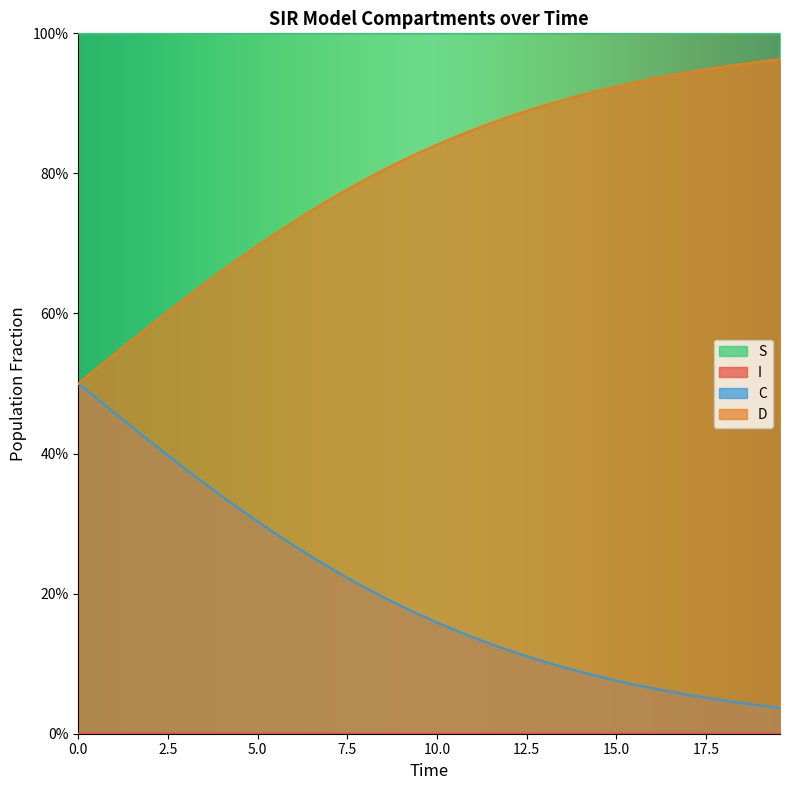

Count the number of data series in this chart.

4